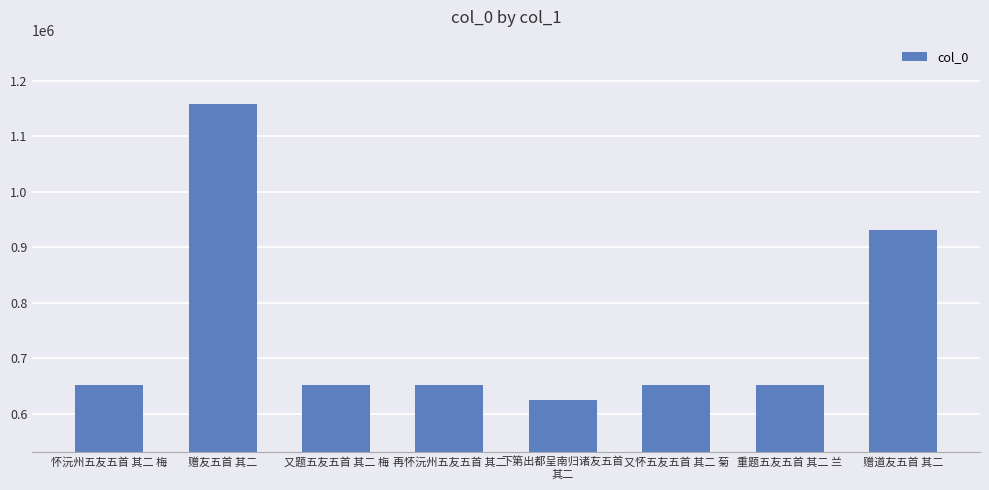

Approximately how many times larger is the value at 又题五友五首 其二 梅 compared to 重题五友五首 其二 兰?

1.0